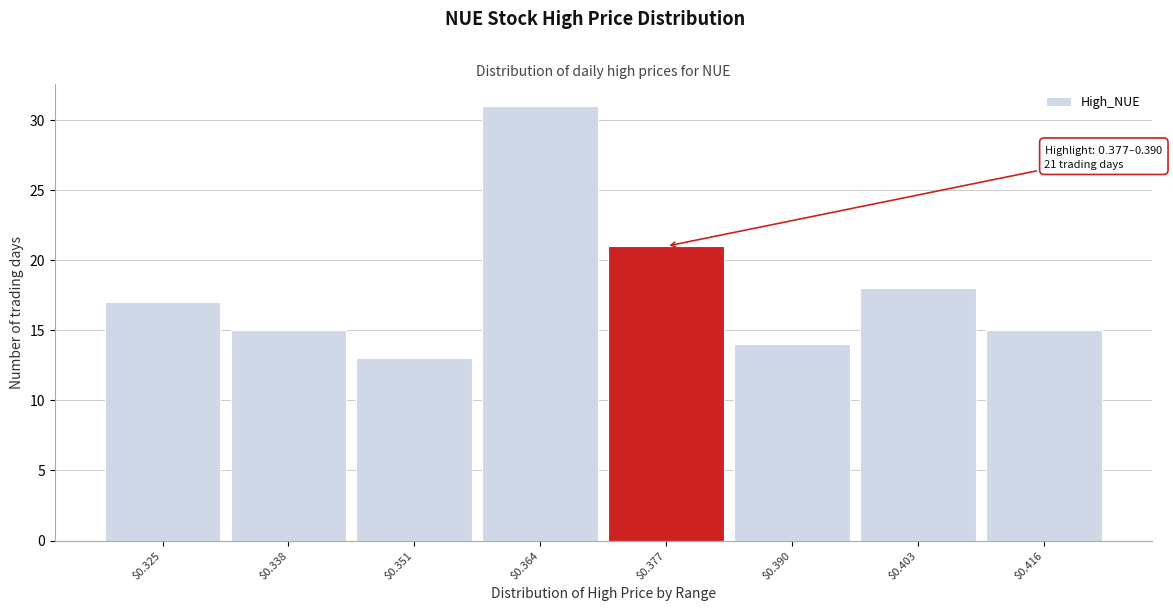

Reading left to right, list all the values displayed in this chart.

17	15	13	31	21	14	18	15